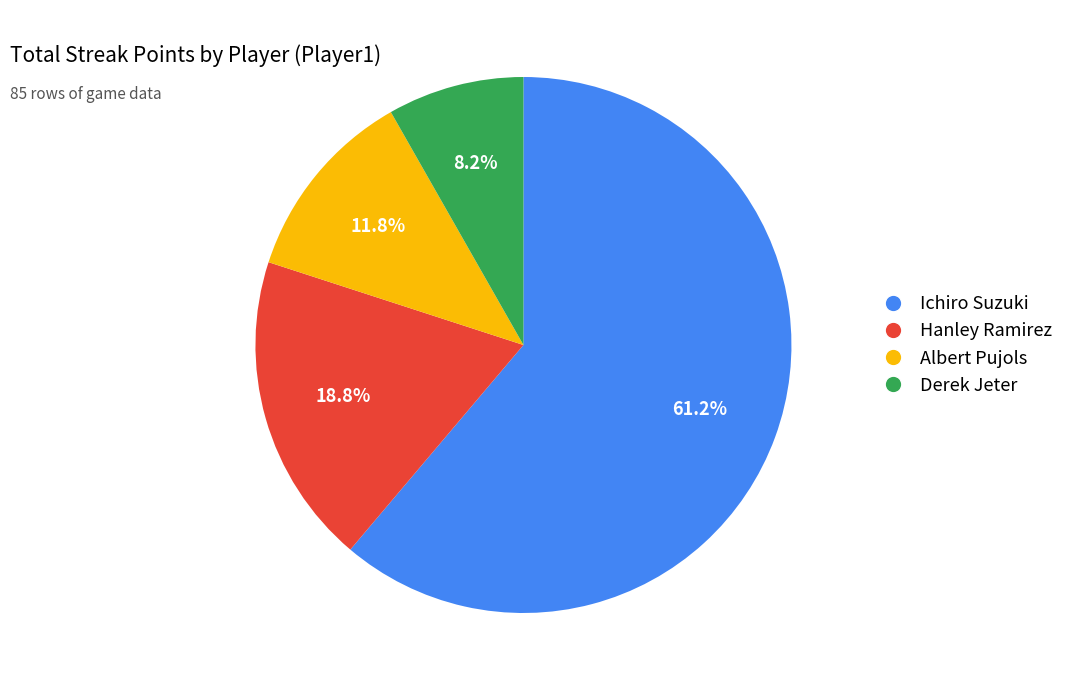

Which category has the smallest portion of the pie?

Derek Jeter